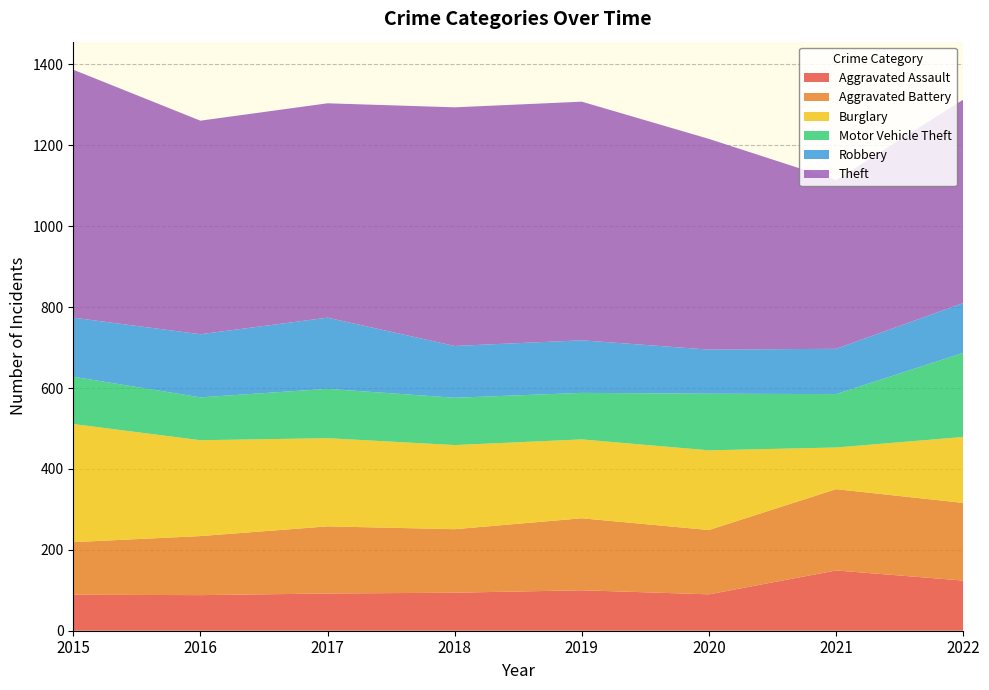

Reading left to right, transcribe all the data shown in this chart.

Aggravated Assault: 2015=89	2016=88	2017=92	2018=94	2019=100	2020=90	2021=149	2022=124
Aggravated Battery: 2015=130	2016=146	2017=166	2018=157	2019=178	2020=159	2021=201	2022=192
Burglary: 2015=292	2016=237	2017=218	2018=208	2019=195	2020=197	2021=103	2022=163
Motor Vehicle Theft: 2015=117	2016=106	2017=122	2018=117	2019=115	2020=140	2021=132	2022=208
Robbery: 2015=146	2016=156	2017=176	2018=128	2019=130	2020=109	2021=112	2022=123
Theft: 2015=613	2016=528	2017=530	2018=590	2019=590	2020=521	2021=417	2022=503